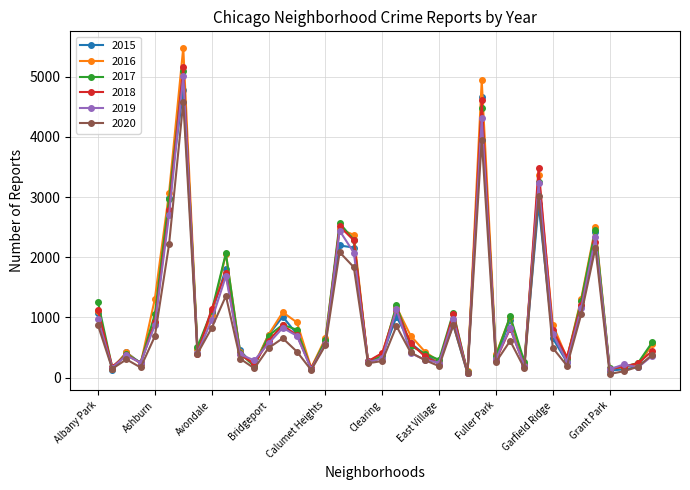

Which series has the widest spread of values?

2016